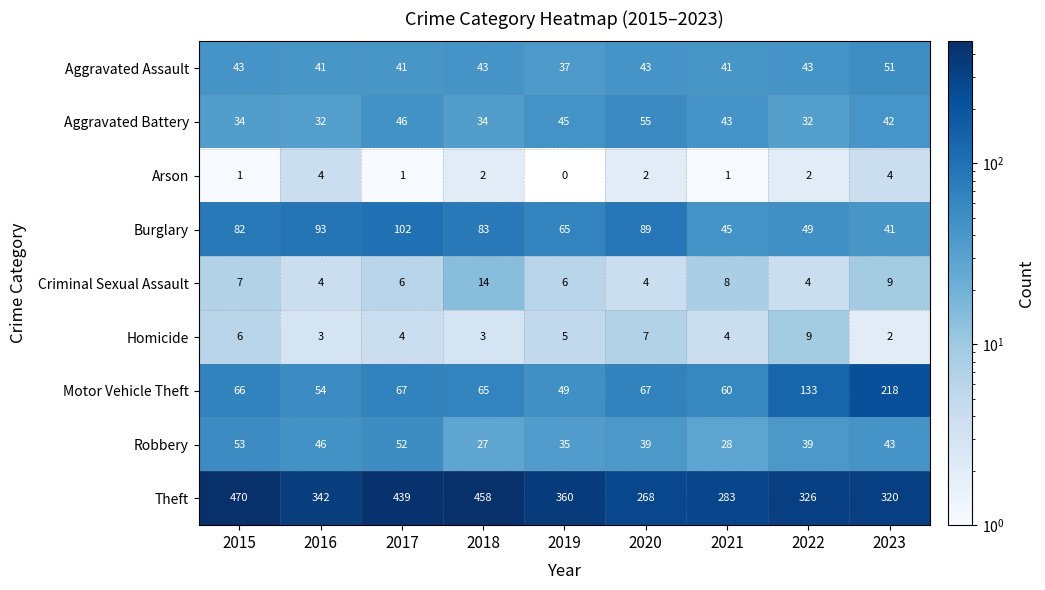

At how many categories does at least one series exceed 21?

9